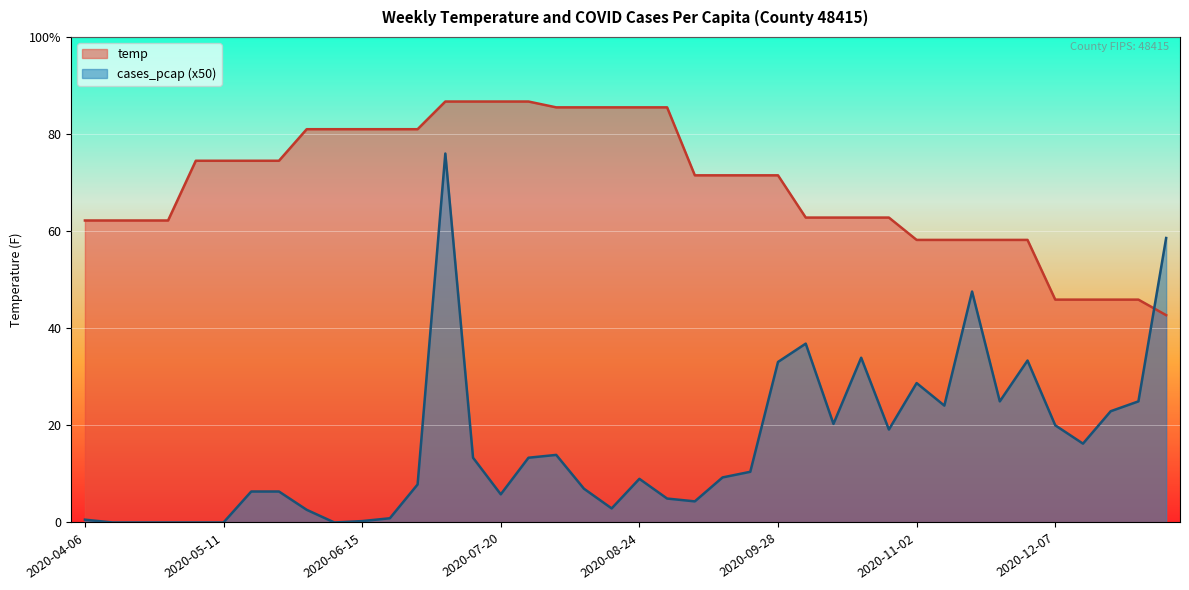

What is the difference between the second highest and second lowest values in the temp series?

40.8